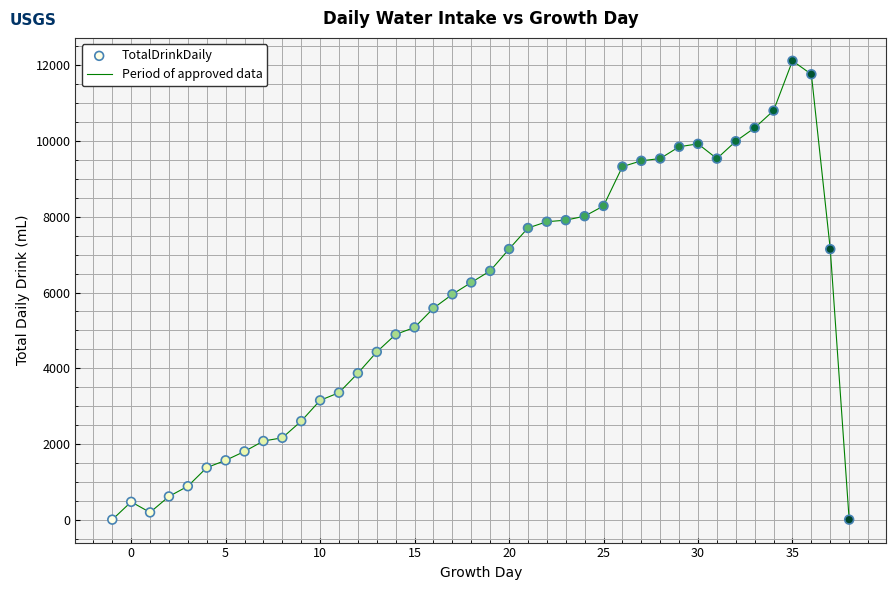

What is the difference between the maximum and minimum values?

12120